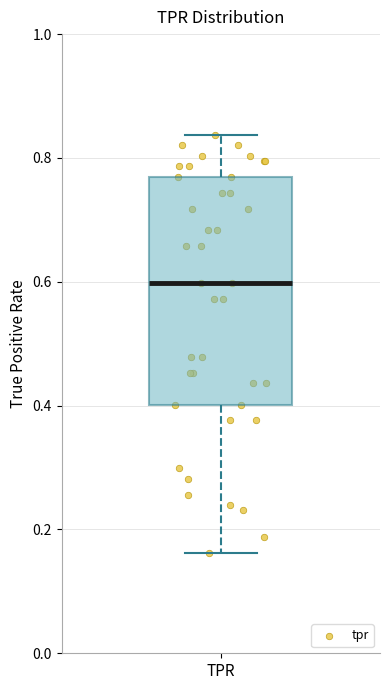

Read this box plot against the y-axis: the position of the median line, the range covered by the box, and the ends of both whiskers. The values are not printed on the chart, so give them approximately, as read against the axis.

median 0.60, box 0.40 to 0.76, whiskers 0.16 to 0.84